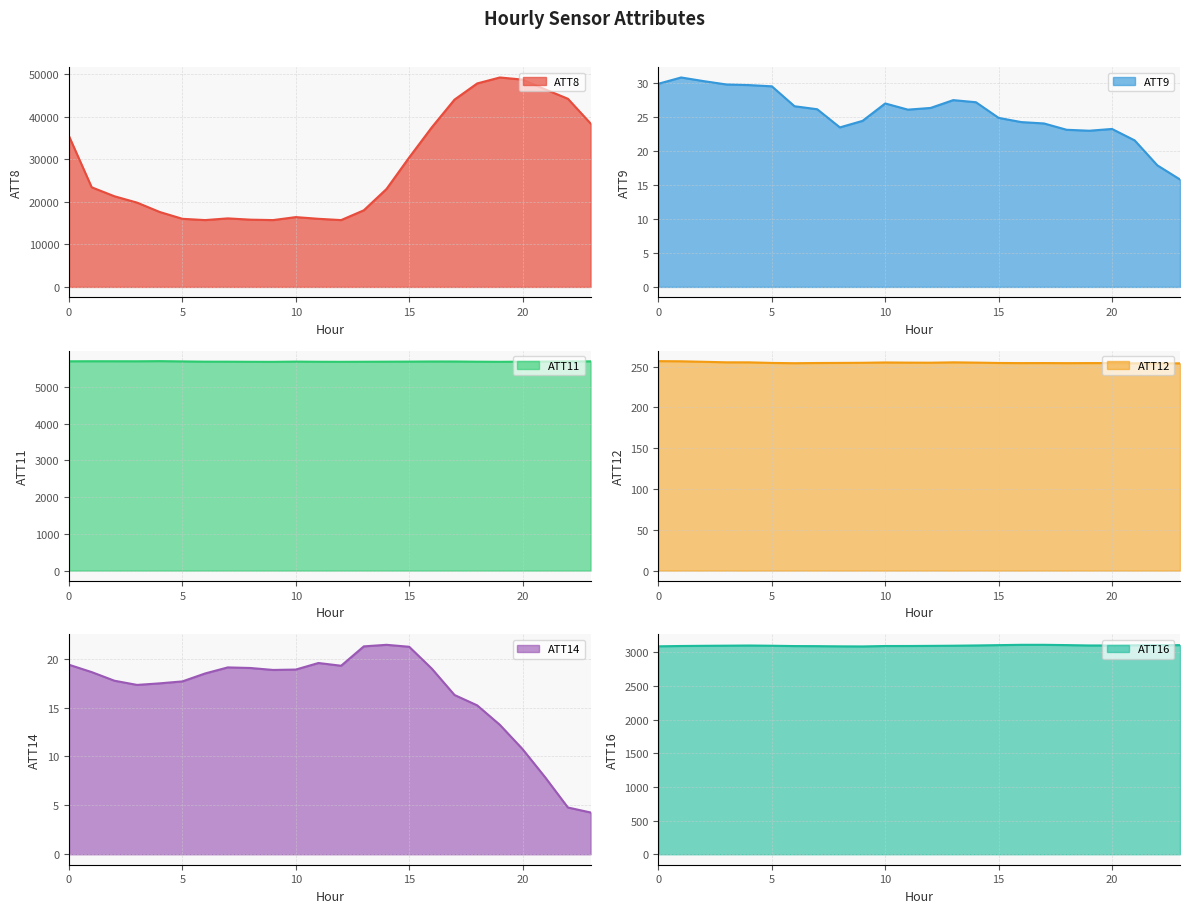

Is the value of ATT8 at 5 greater than the value of ATT11 at 3?

Yes